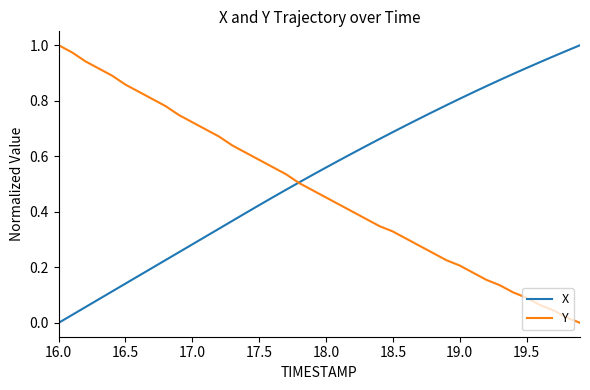

List the series in order of their overall mean, highest first.

X, Y